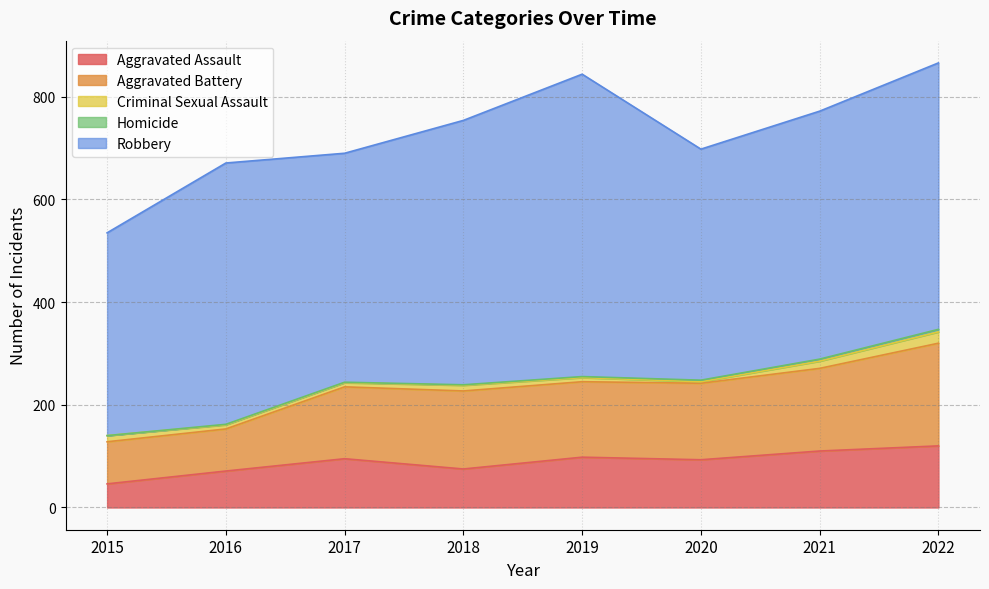

What is the average value of the Aggravated Battery series?

139